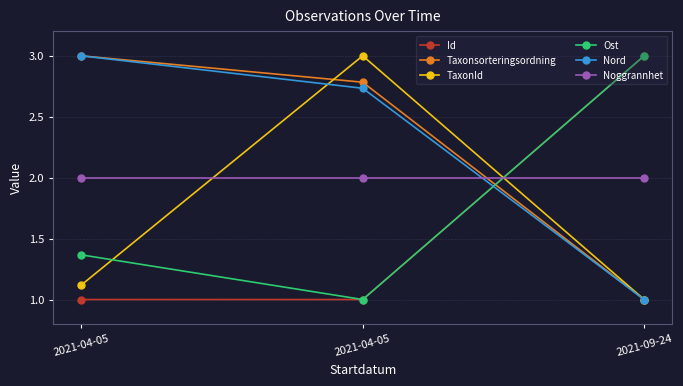

Is this an area chart (filled region under the line)?

No